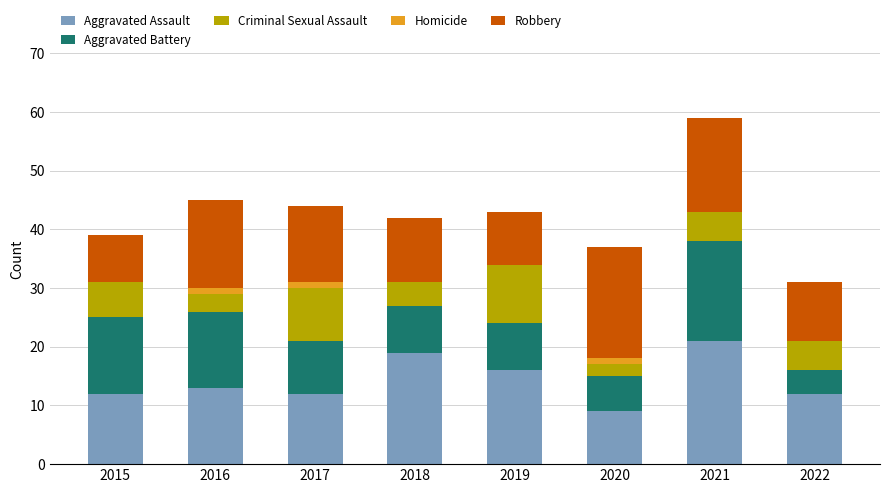

How many categories are shown in the chart?

8